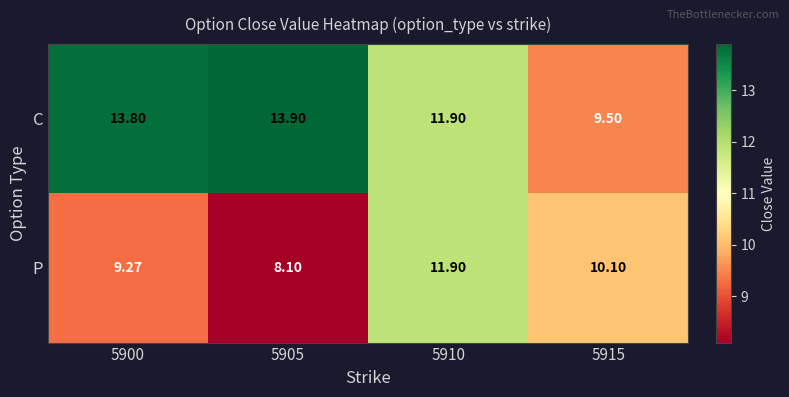

What is the spread (max minus min) of values at 5915?

0.6